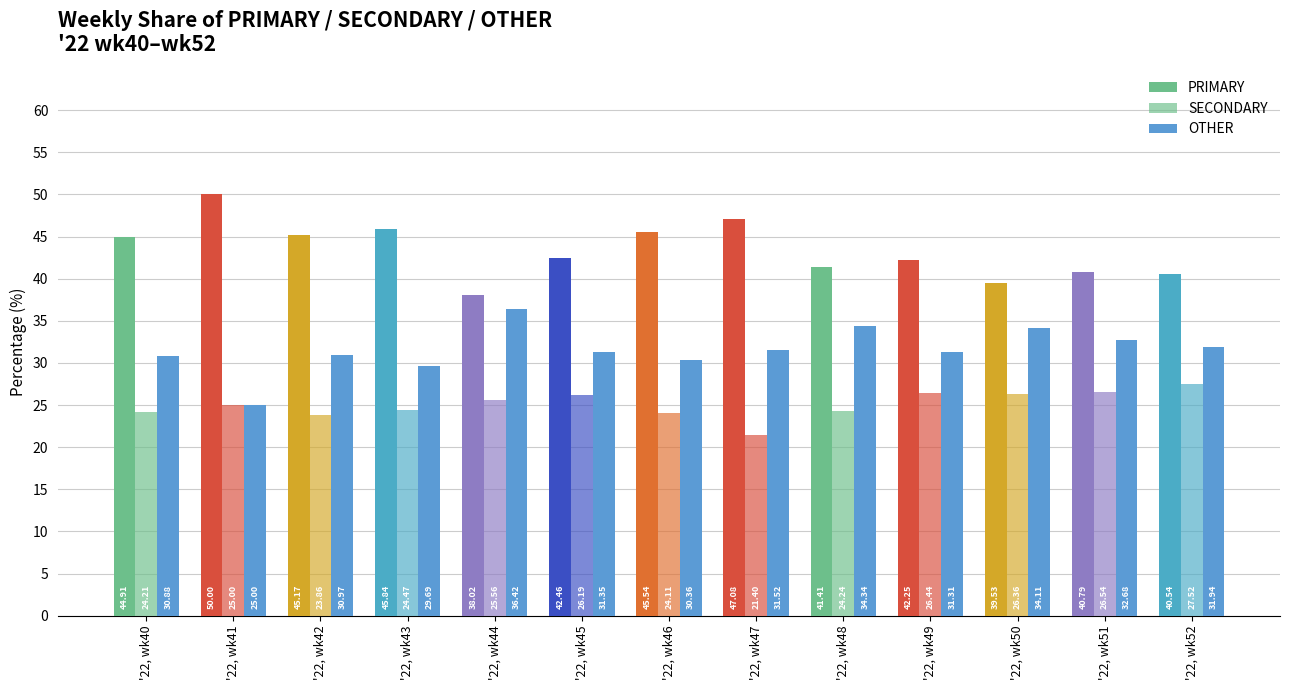

Does the chart contain any negative values?

No